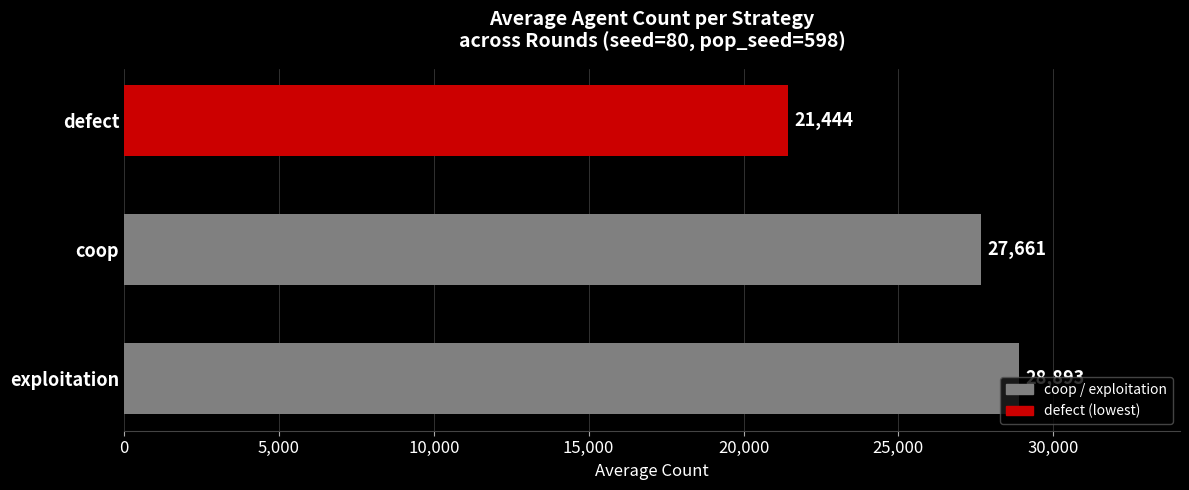

How many data points does each series have?

3